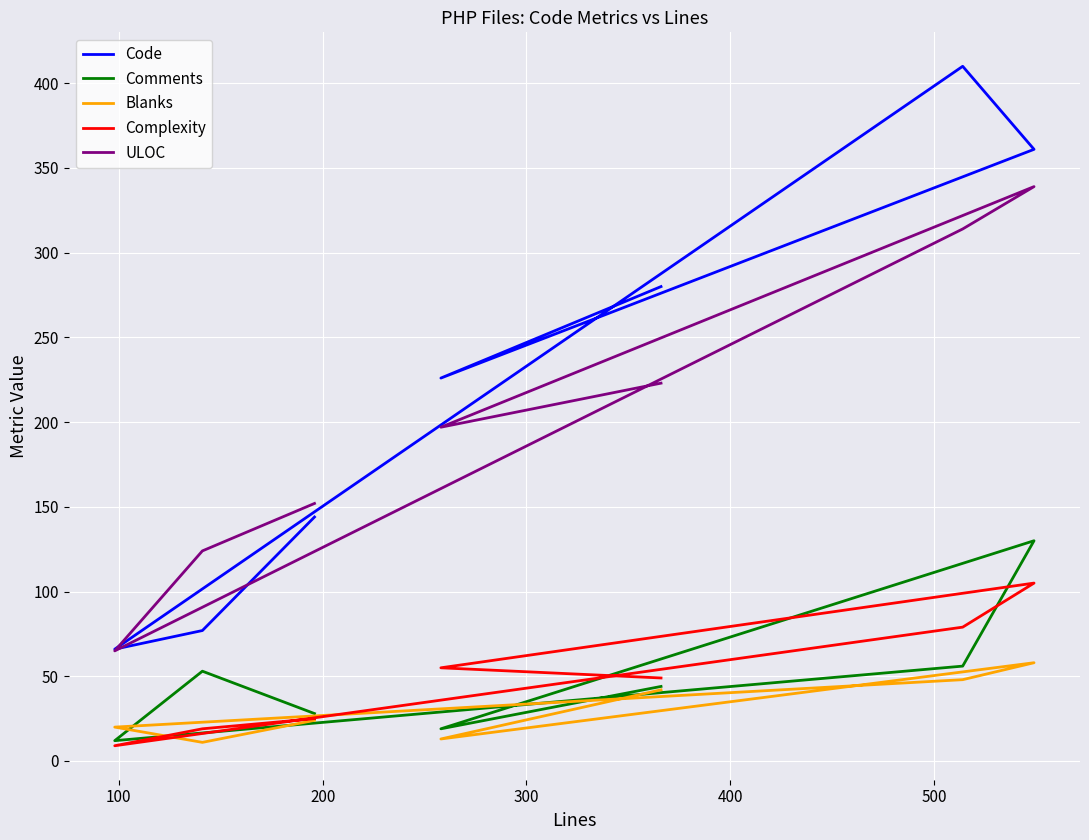

Rank the series at 300 from lowest to highest value.

Blanks, Comments, Complexity, ULOC, Code